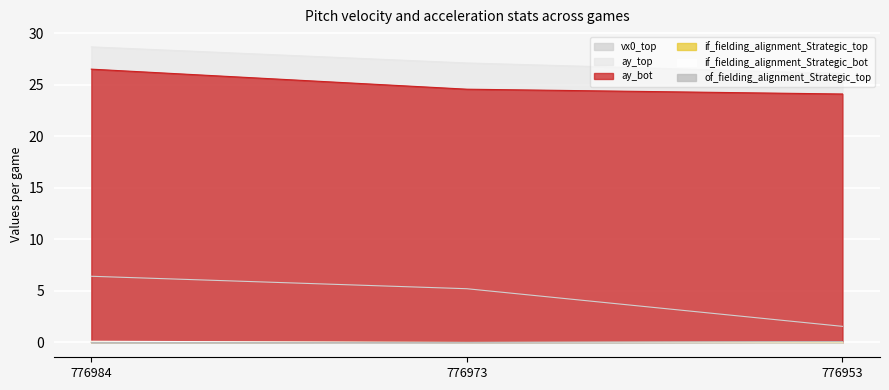

How many lines are shown in the chart?

6